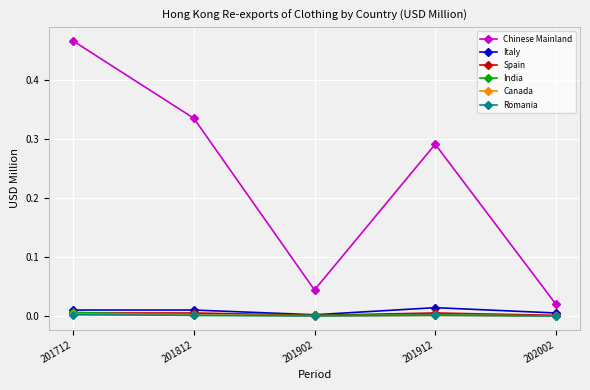

Which series has the largest total across all categories?

Chinese Mainland